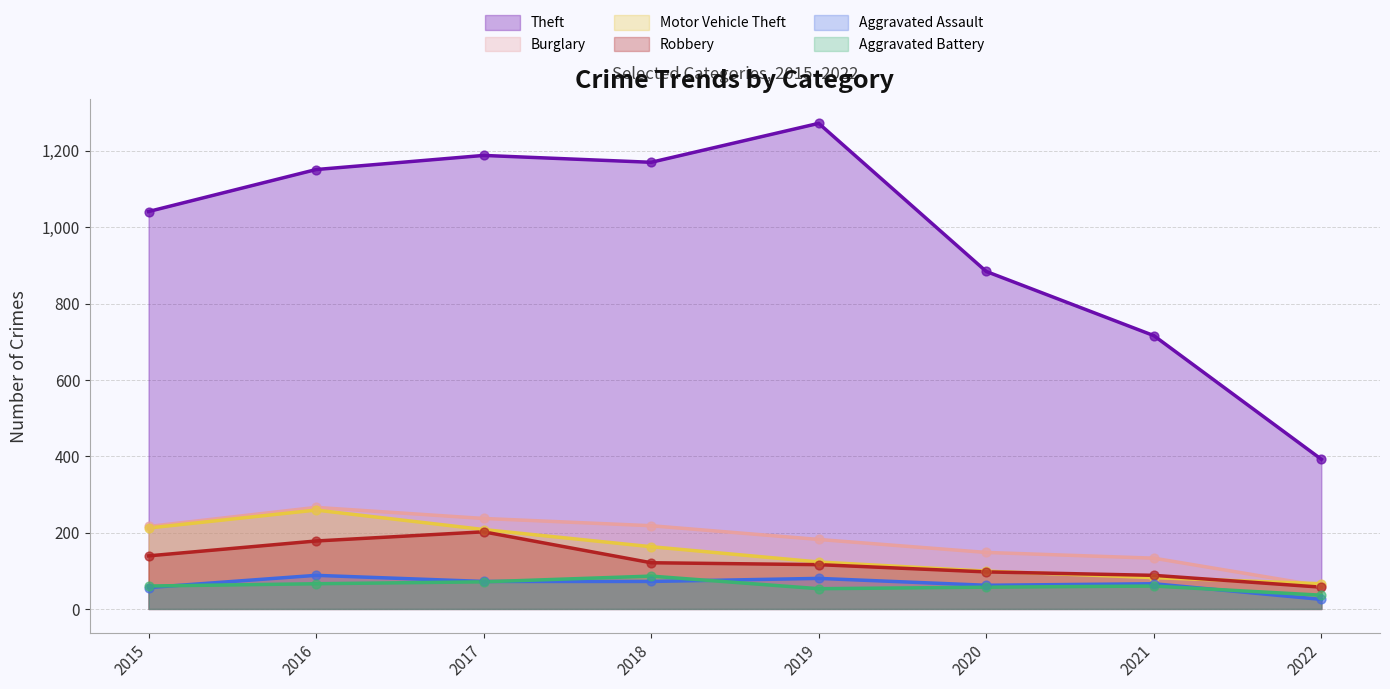

Which series has the widest spread of Y values?

Theft